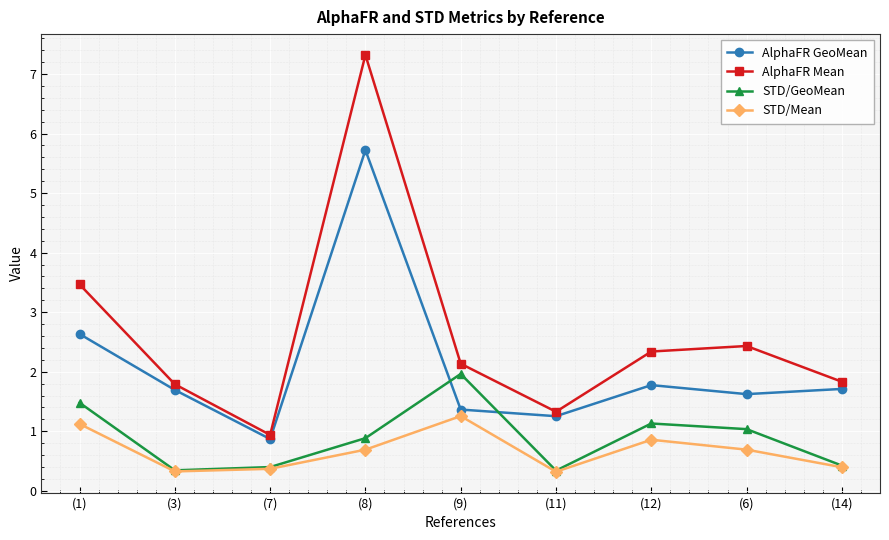

Reading left to right, what are all the values shown in this chart?

AlphaFR GeoMean: 2.6	1.7	0.9	5.7	1.4	1.3	1.8	1.6	1.7
AlphaFR Mean: 3.5	1.8	0.9	7.3	2.1	1.3	2.3	2.4	1.8
STD/GeoMean: 1.5	0.3	0.4	0.9	2.0	0.3	1.1	1.0	0.4
STD/Mean: 1.1	0.3	0.4	0.7	1.3	0.3	0.9	0.7	0.4